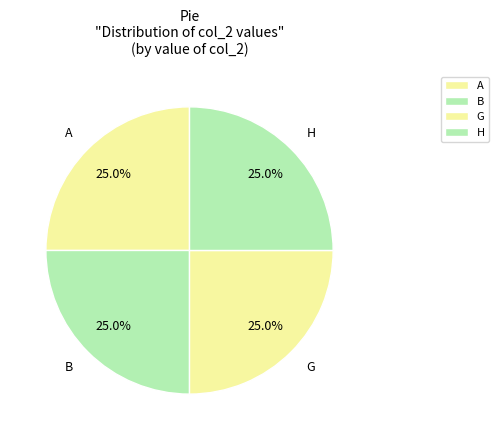

Does A represent more than half of the total?

No